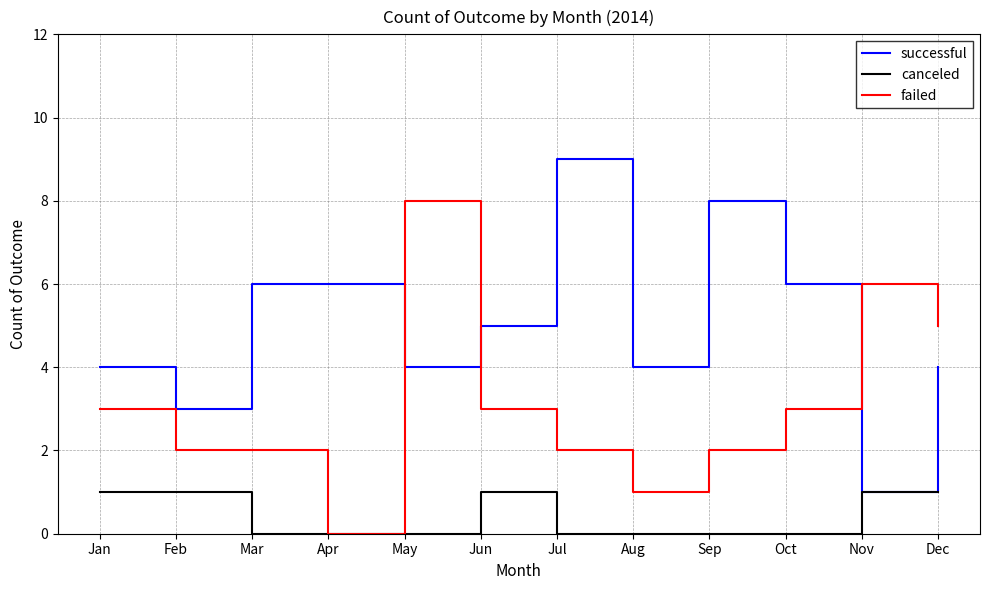

What is the total value across all series at Mar?

8